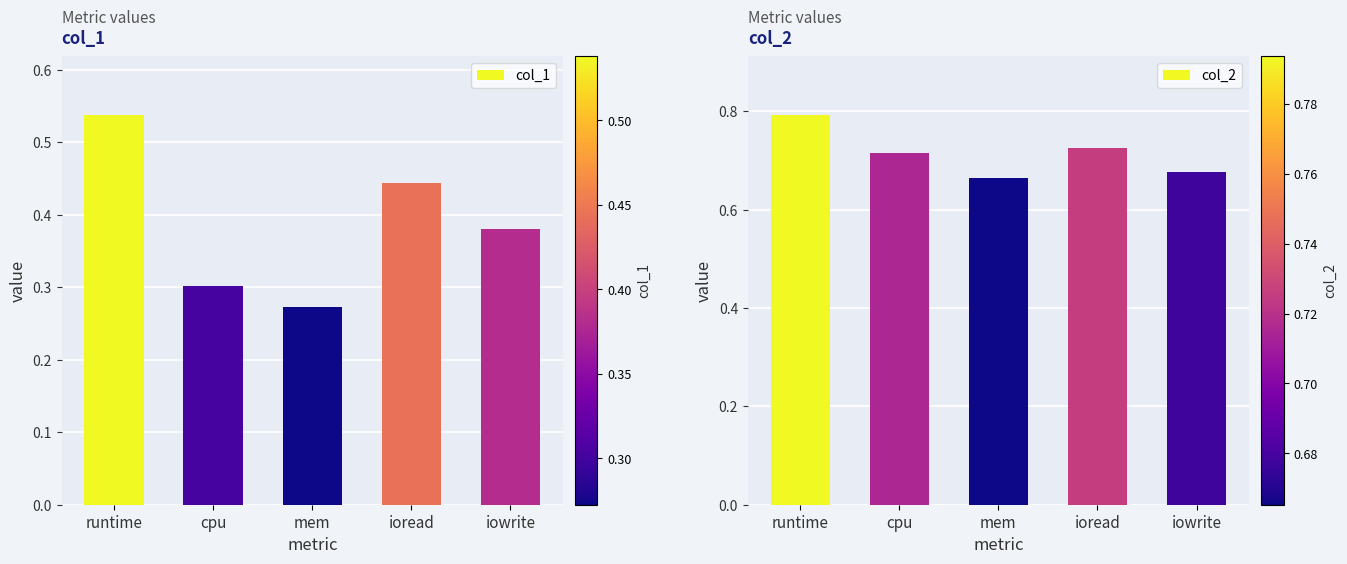

Which category has the lowest value in the col_2 series?

mem